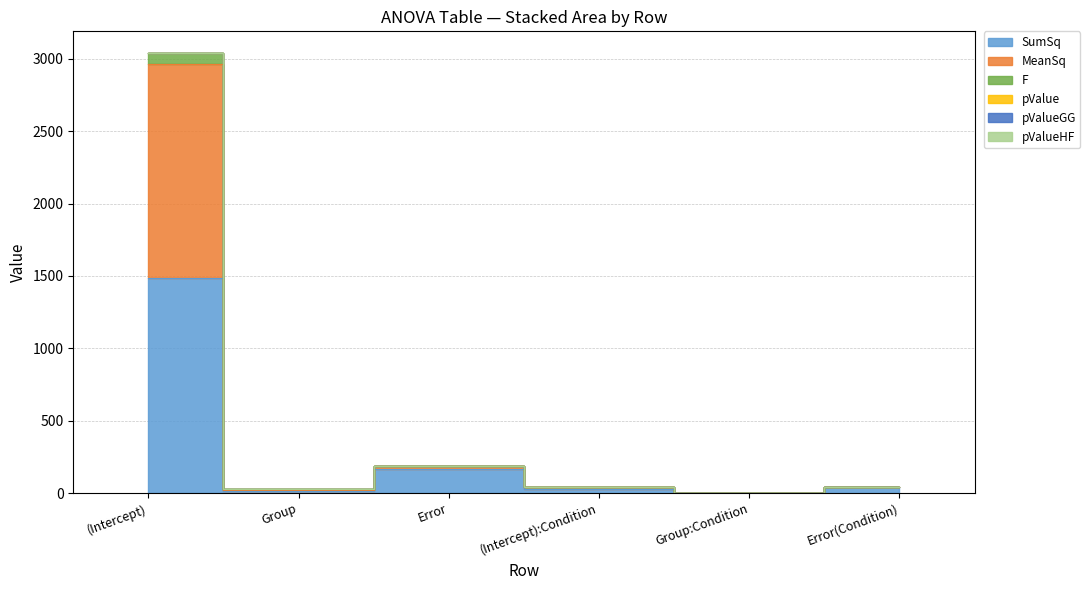

At which category is the sum across all series the highest?

(Intercept)